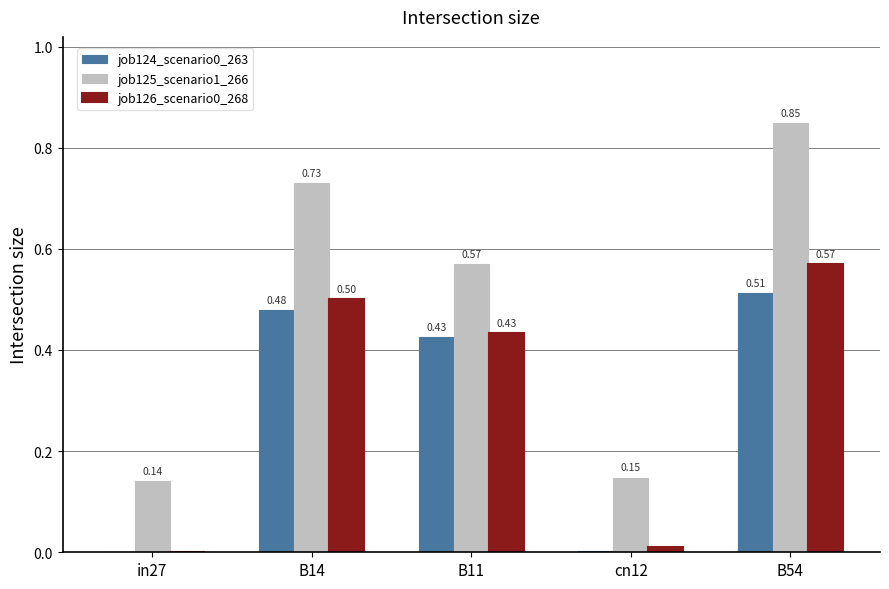

Which series changed the most between in27 and B14?

job125_scenario1_266